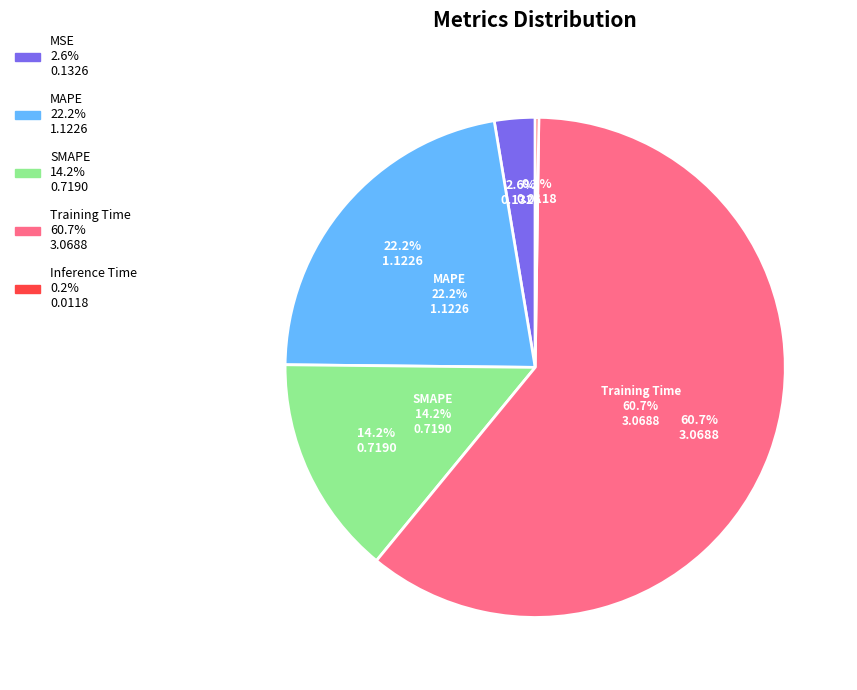

What is the change in value from SMAPE to Inference Time?

-0.7